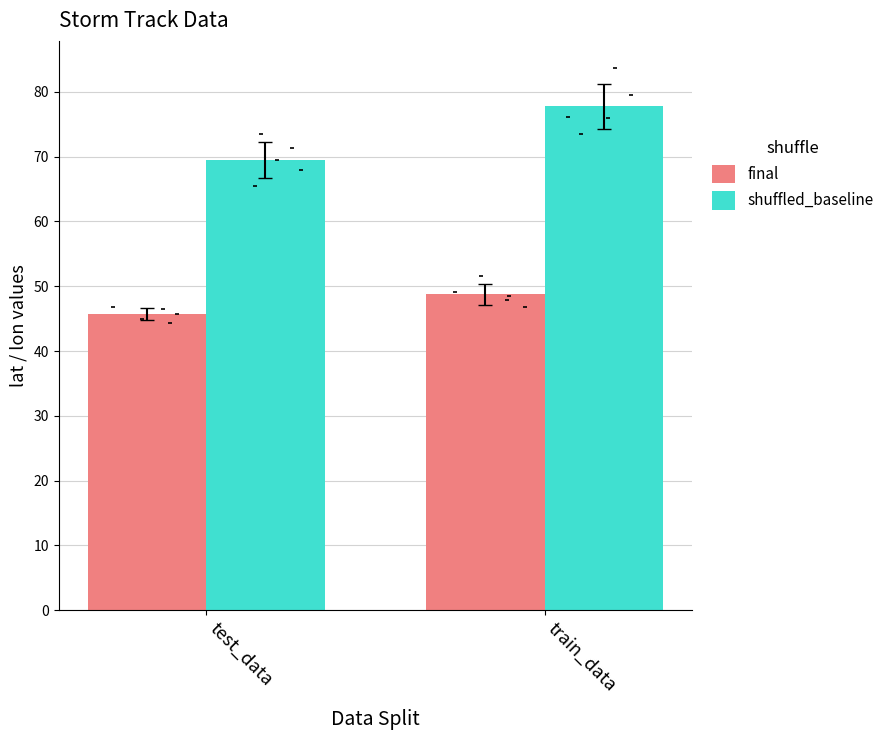

At how many categories does at least one series exceed 63?

2